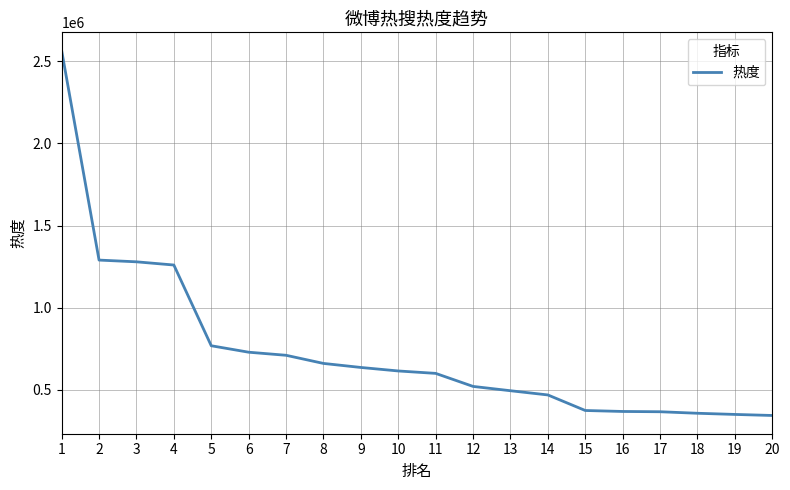

Read the value at 15, to the nearest 10.

374660